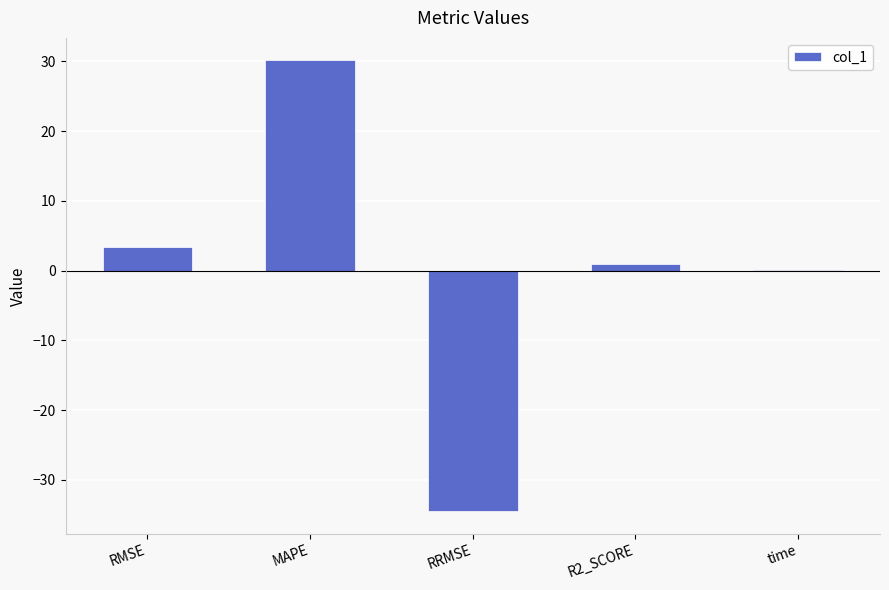

Between time and MAPE, which is larger?

MAPE